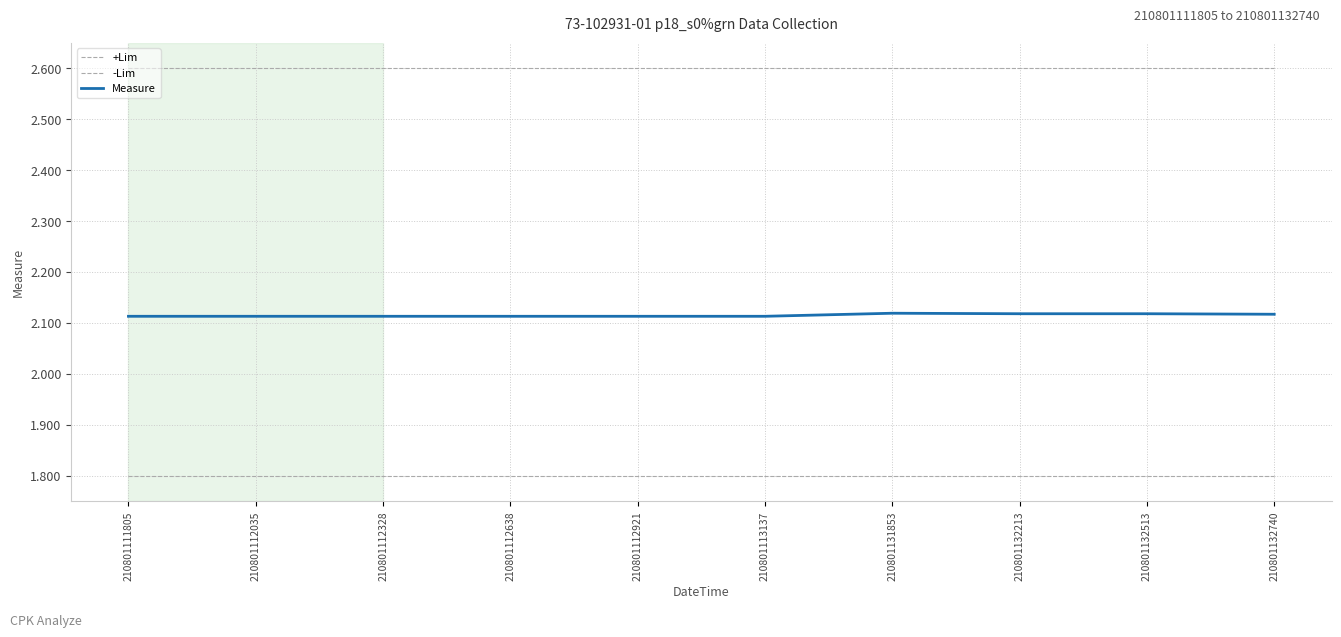

Reading left to right, transcribe all the data shown in this chart.

+Lim: 2.6	2.6	2.6	2.6	2.6	2.6	2.6	2.6	2.6	2.6
-Lim: 1.8	1.8	1.8	1.8	1.8	1.8	1.8	1.8	1.8	1.8
Measure: 2.1	2.1	2.1	2.1	2.1	2.1	2.1	2.1	2.1	2.1